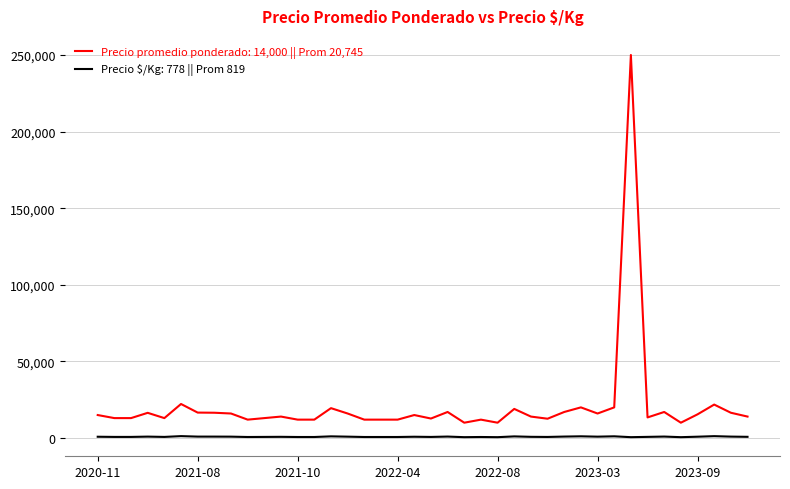

Does the chart display data point markers on the line(s)?

No